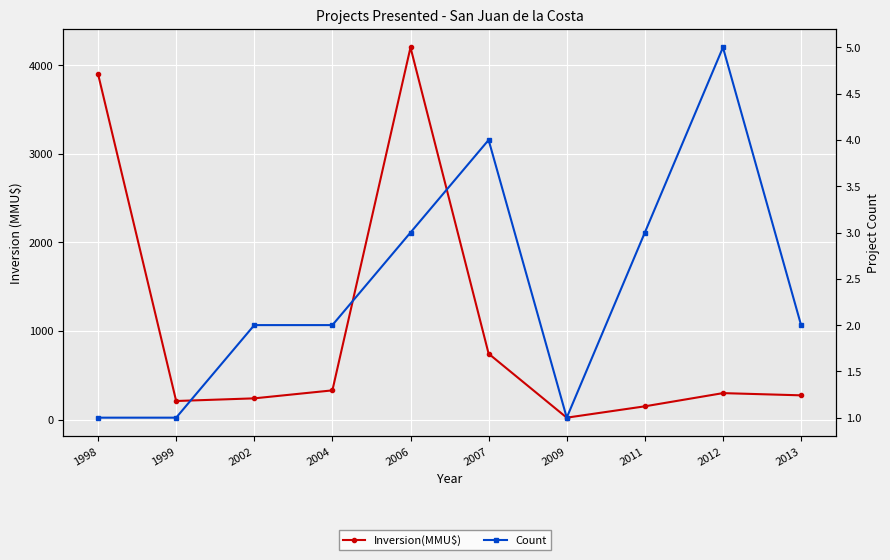

Where is Count nearest to the value 3?

2006